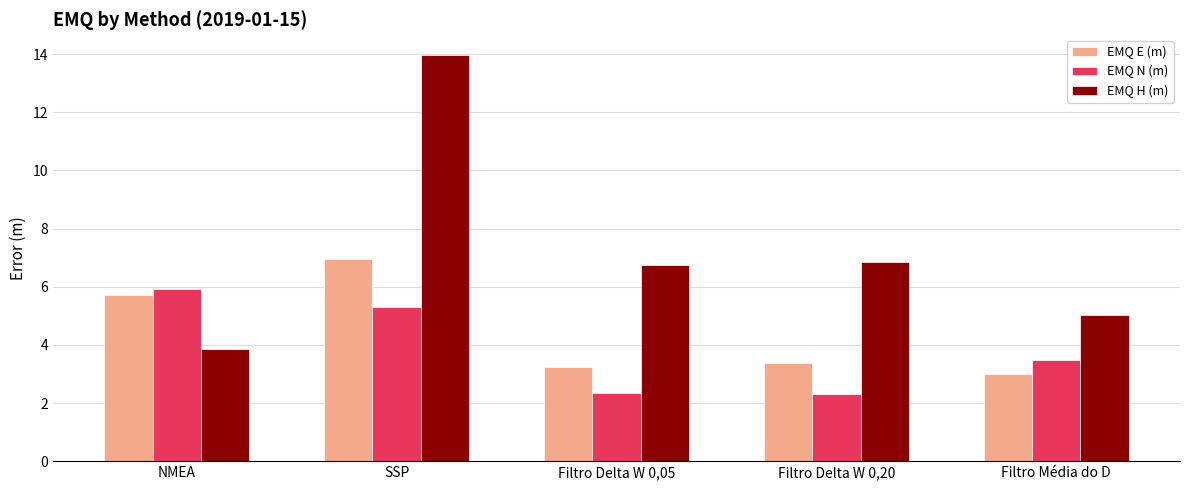

The EMQ N (m) series shows 2.3 at Filtro Delta W 0,20. True or false?

True